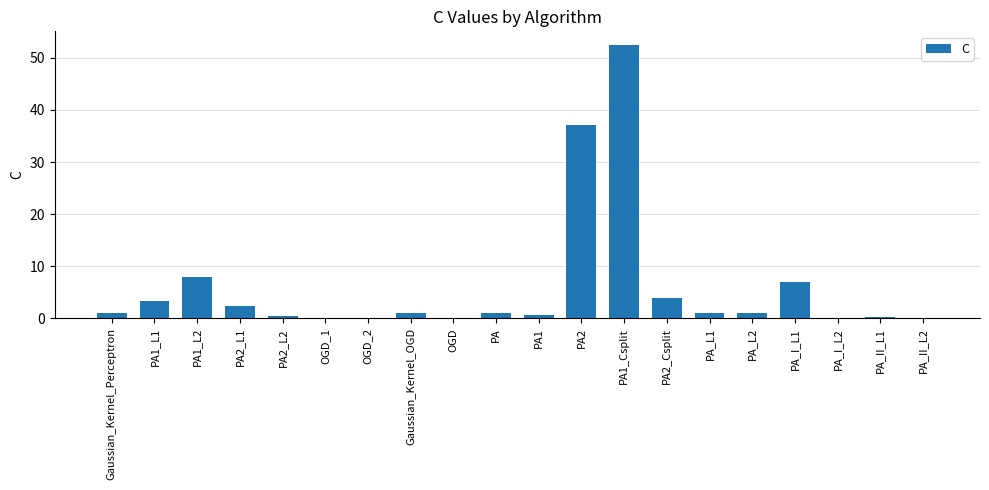

At which label is the value closest to 26?

PA2